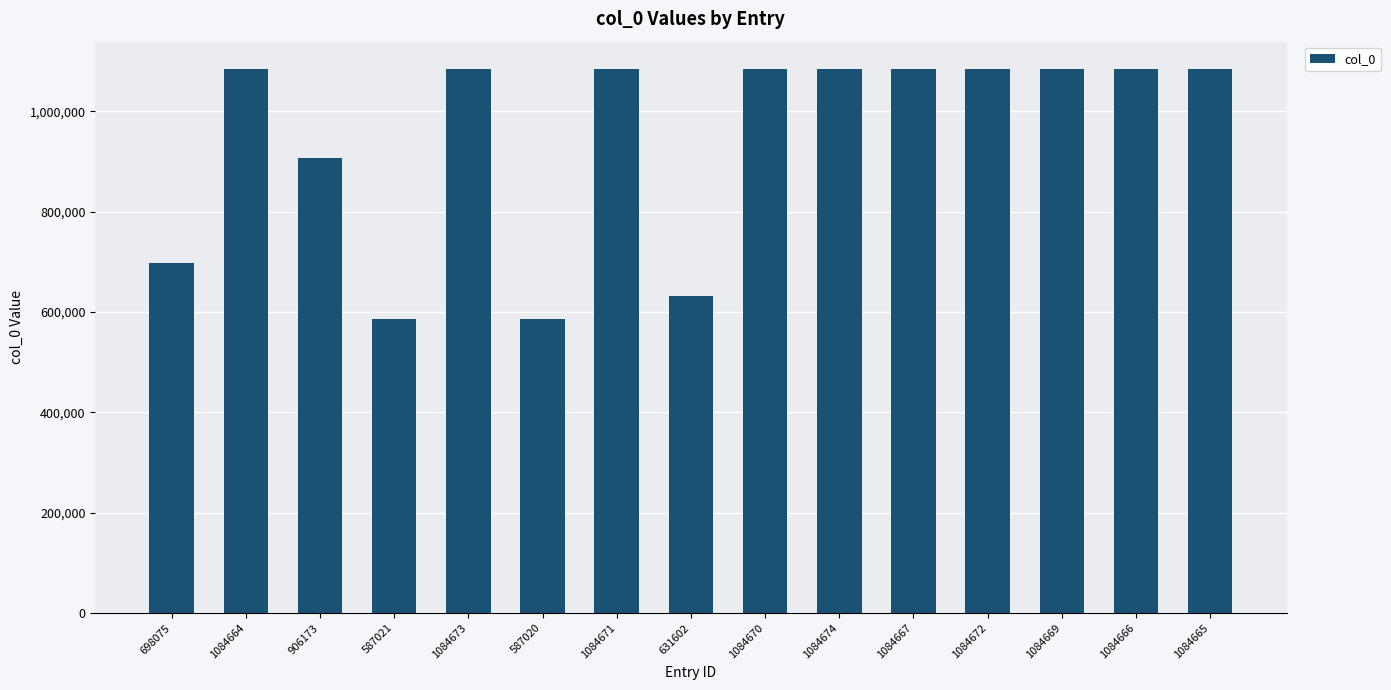

True or false: the data shows 445912 at 906173.

False